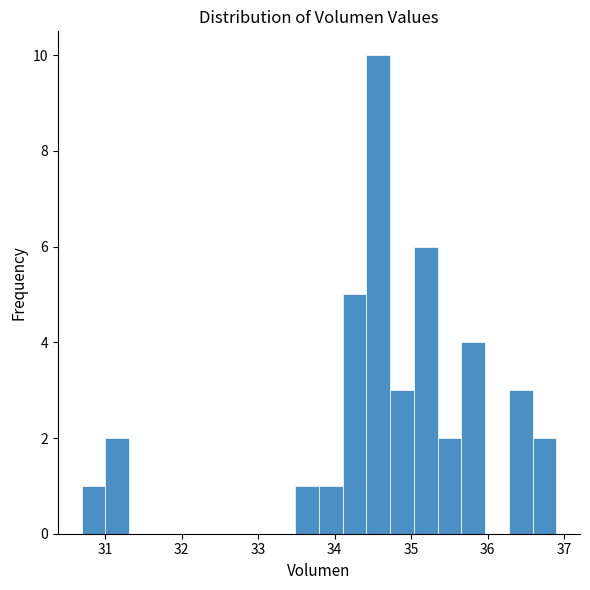

Read against the x-axis, roughly where is the centre of the tallest bar?

34.6